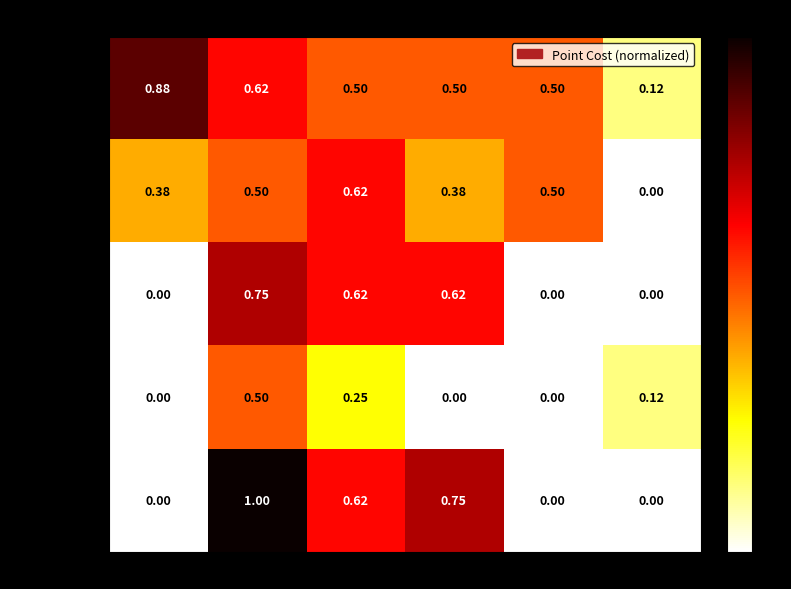

Which series changed the most between BR and All?

Driver